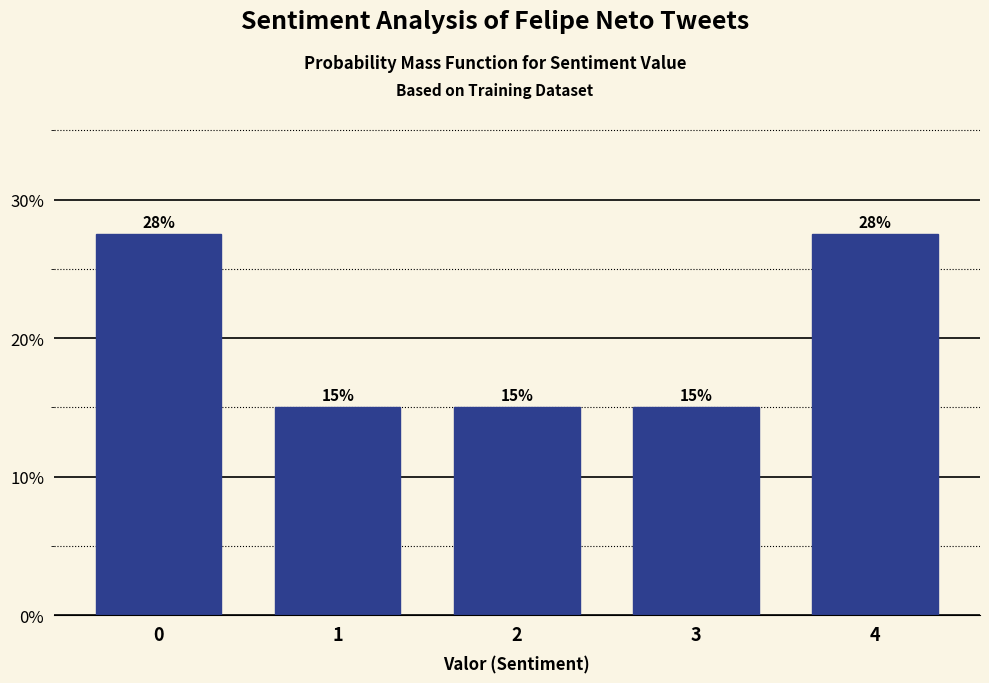

The chart shows a value of 15.0 at 3. True or false?

True